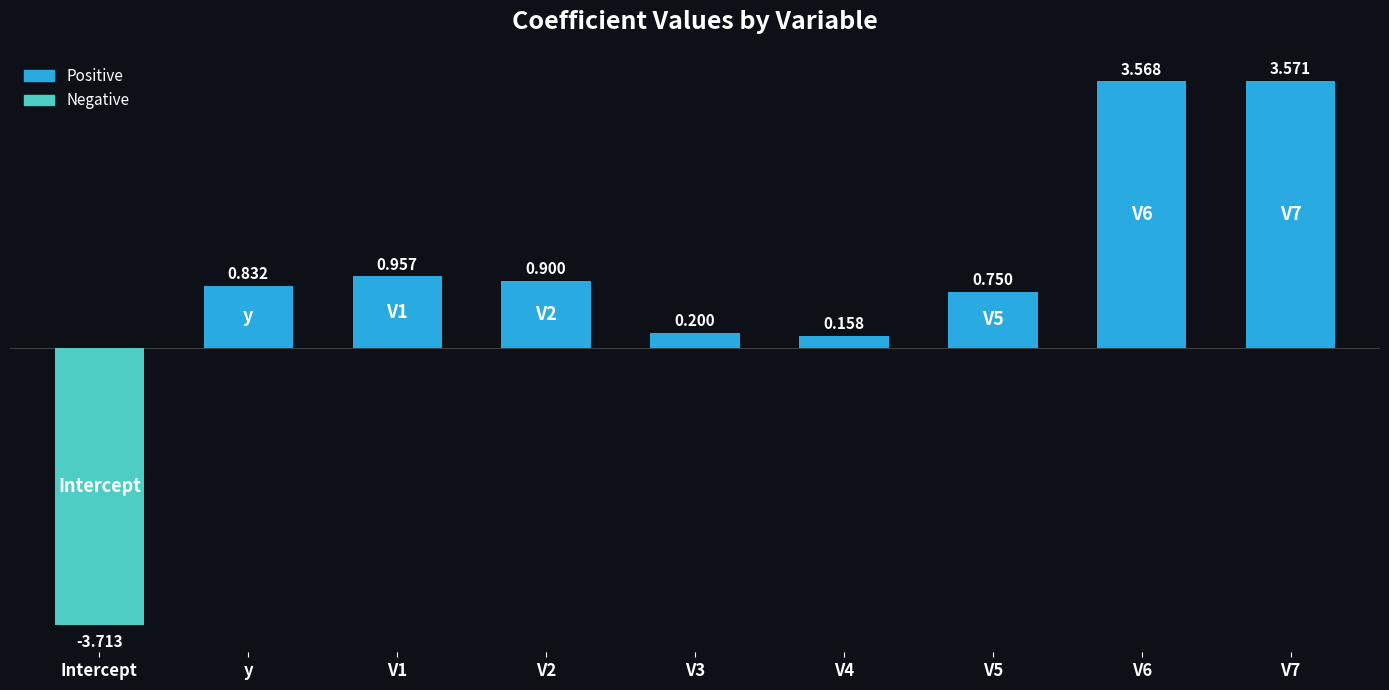

Rank the categories by value from lowest to highest.

Intercept, V4, V3, V5, y, V2, V1, V6, V7